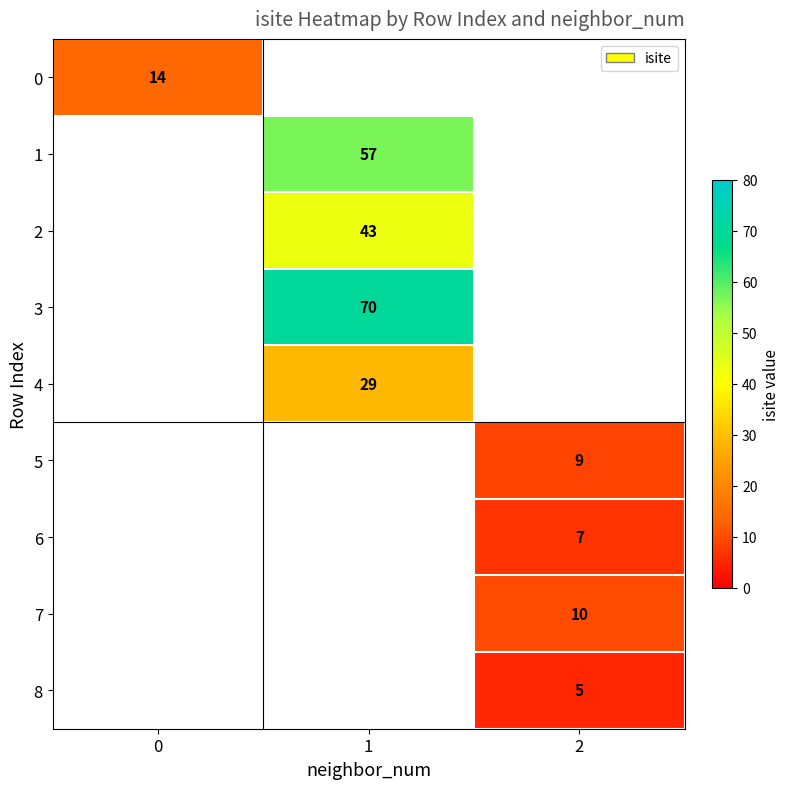

Is it true that 4 equals 29 at 1?

True